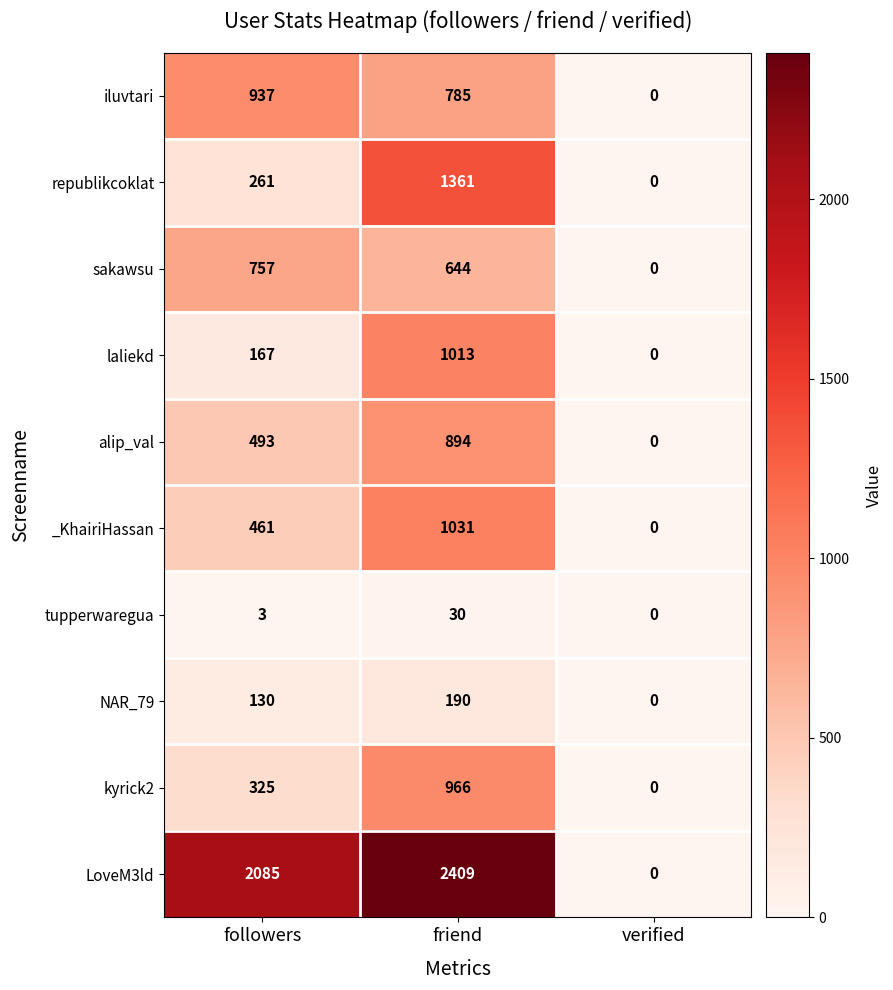

Reading left to right, extract all data points from this chart.

iluvtari: followers=937	friend=785	verified=0
republikcoklat: followers=261	friend=1361	verified=0
sakawsu: followers=757	friend=644	verified=0
laliekd: followers=167	friend=1013	verified=0
alip_val: followers=493	friend=894	verified=0
_KhairiHassan: followers=461	friend=1031	verified=0
tupperwaregua: followers=3	friend=30	verified=0
NAR_79: followers=130	friend=190	verified=0
kyrick2: followers=325	friend=966	verified=0
LoveM3ld: followers=2085	friend=2409	verified=0